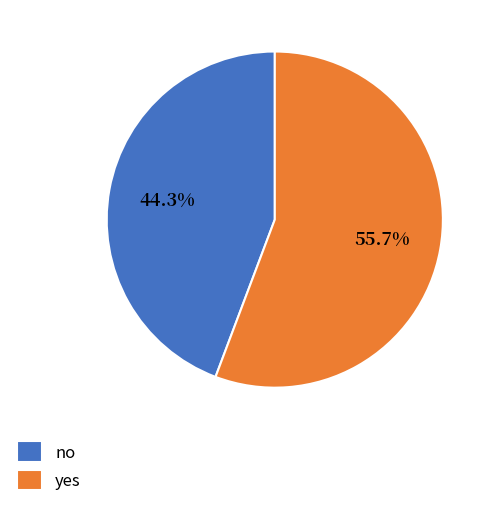

To the nearest percent, what percentage of the pie is no?

44%